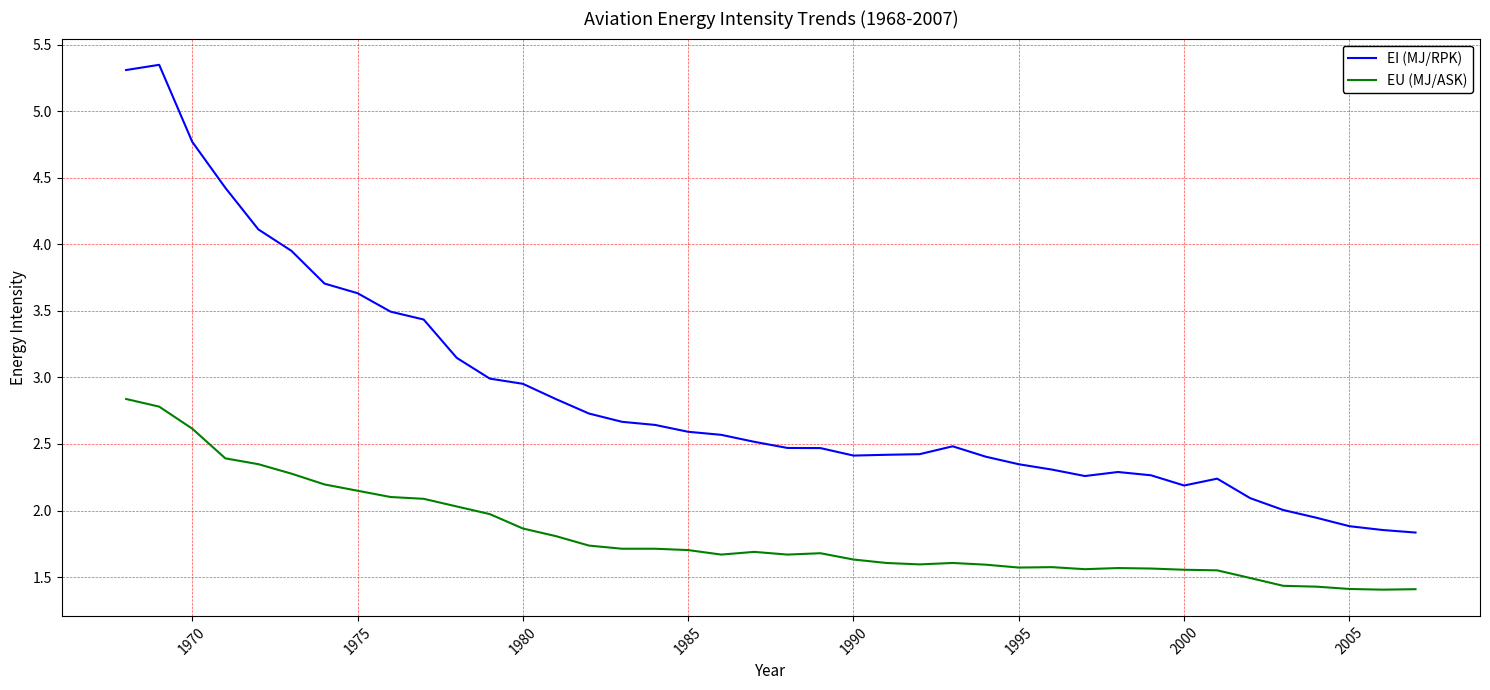

What is the difference between the maximum and minimum values in the EI (MJ/RPK) series?

3.5